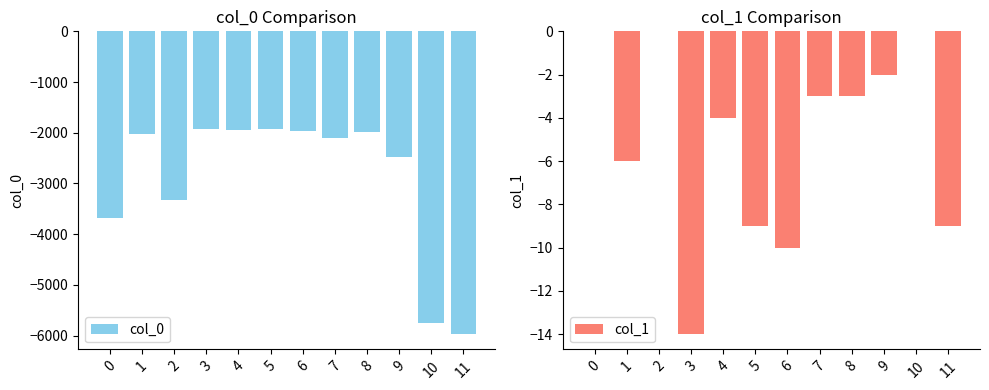

Reading left to right, extract all data points from this chart.

col_0: 0=-3689	1=-2021	2=-3334	3=-1922	4=-1946	5=-1926	6=-1968	7=-2107	8=-1993	9=-2469	10=-5748	11=-5973
col_1: 0=0	1=-6	2=0	3=-14	4=-4	5=-9	6=-10	7=-3	8=-3	9=-2	10=0	11=-9